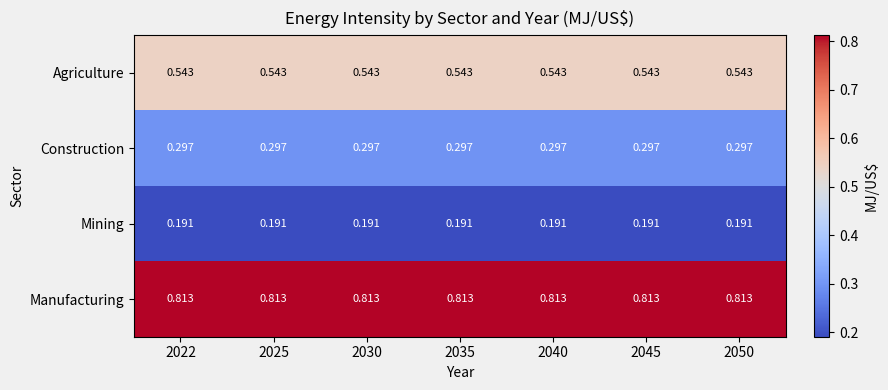

At how many categories does at least one series exceed 0?

7